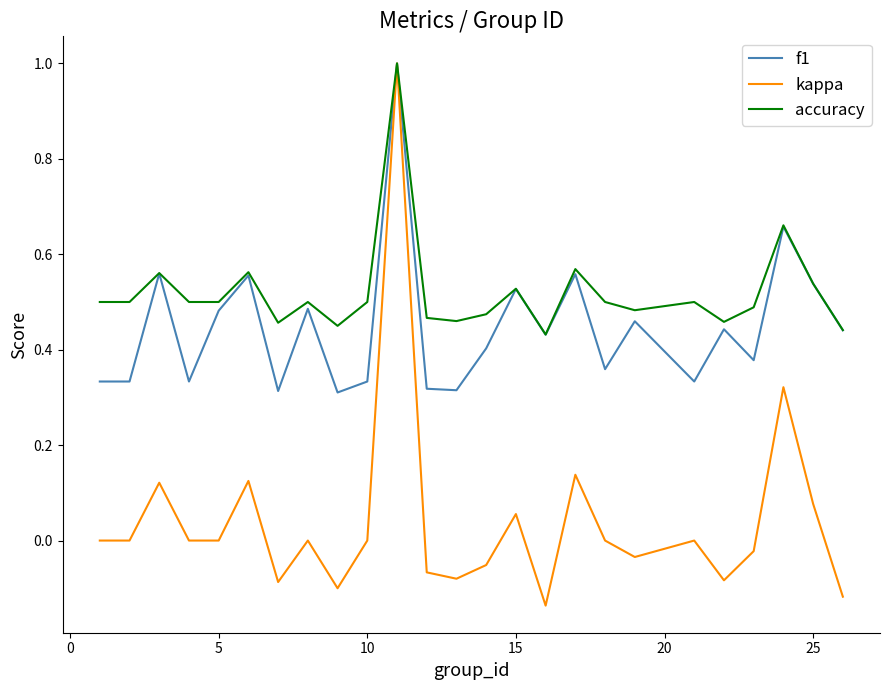

Which series has the largest total across all categories?

accuracy